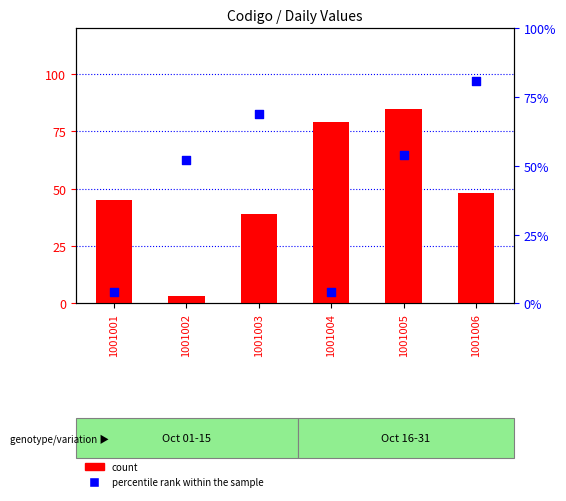

Which series reaches the minimum Y coordinate?

count